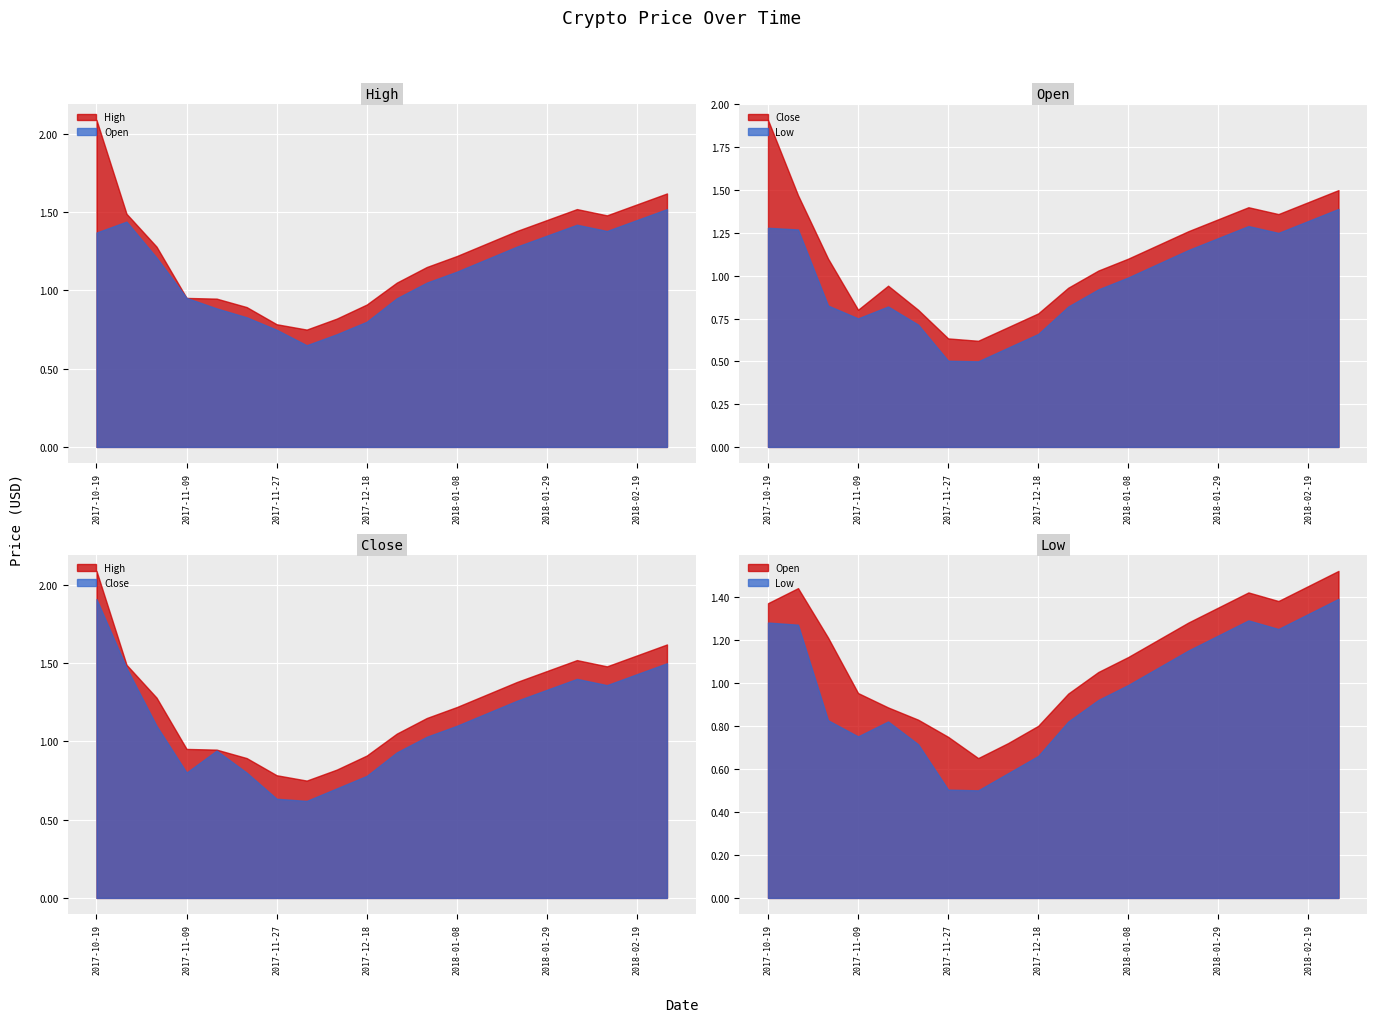

Rank the series by their maximum value, from lowest to highest.

Low, Open, Close, High